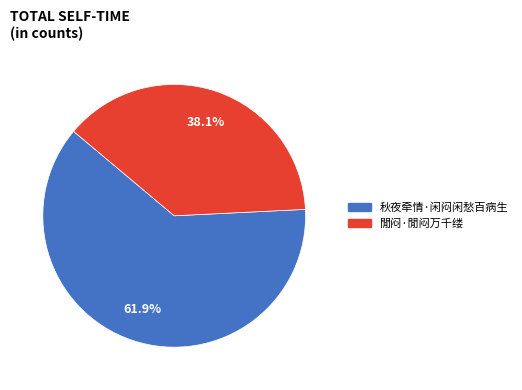

Which slice is the largest?

秋夜牵情·闲闷闲愁百病生